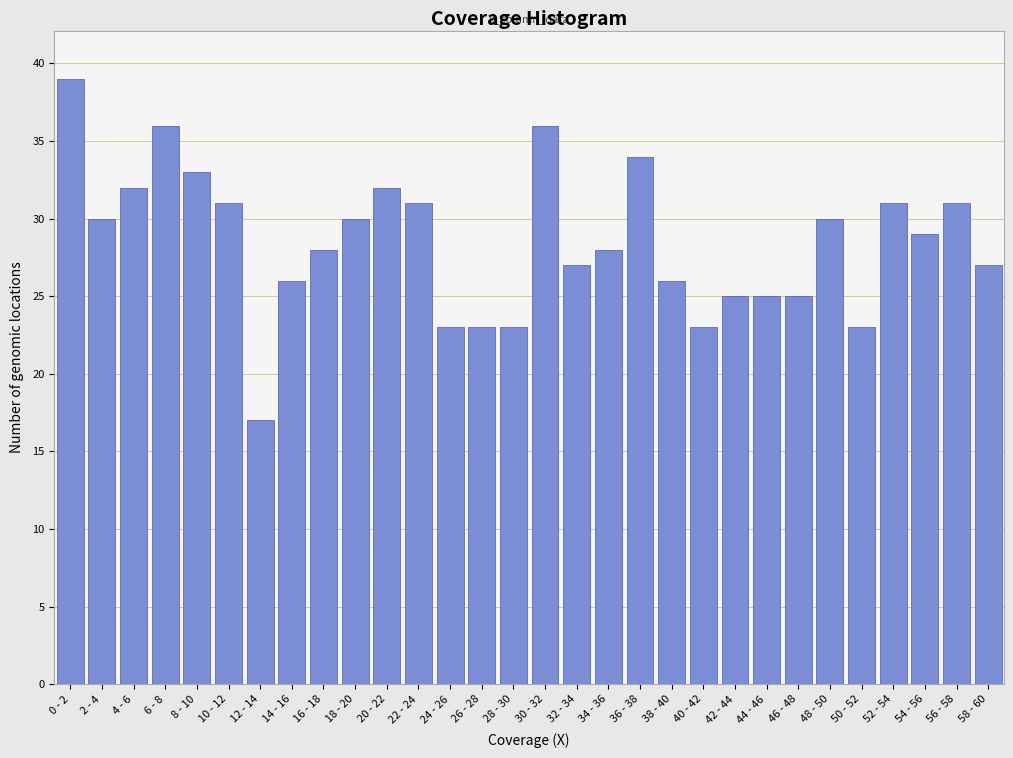

Reading left to right, list all the values displayed in this chart.

0 - 2=39	2 - 4=30	4 - 6=32	6 - 8=36	8 - 10=33	10 - 12=31	12 - 14=17	14 - 16=26	16 - 18=28	18 - 20=30	20 - 22=32	22 - 24=31	24 - 26=23	26 - 28=23	28 - 30=23	30 - 32=36	32 - 34=27	34 - 36=28	36 - 38=34	38 - 40=26	40 - 42=23	42 - 44=25	44 - 46=25	46 - 48=25	48 - 50=30	50 - 52=23	52 - 54=31	54 - 56=29	56 - 58=31	58 - 60=27